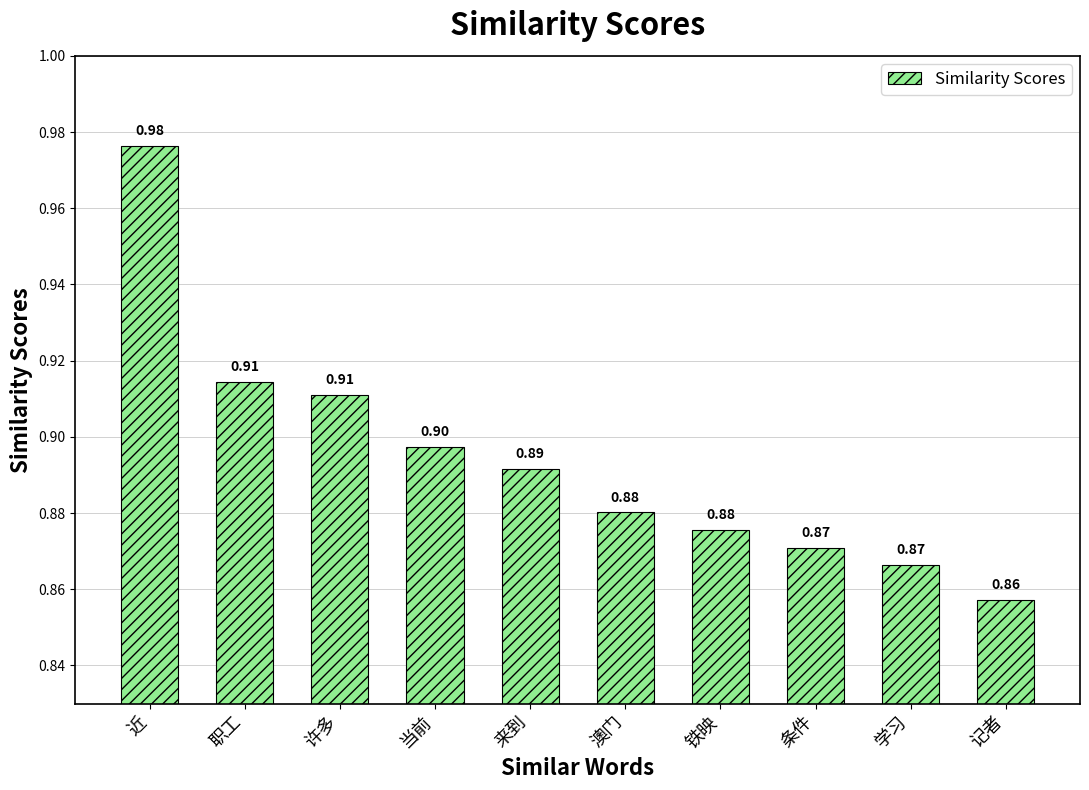

What is the label of the 2nd bar from the right?

学习